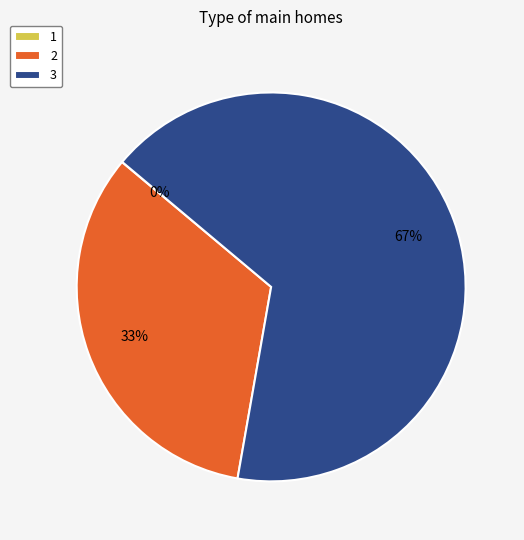

To the nearest percent, what portion does 2 represent?

33%